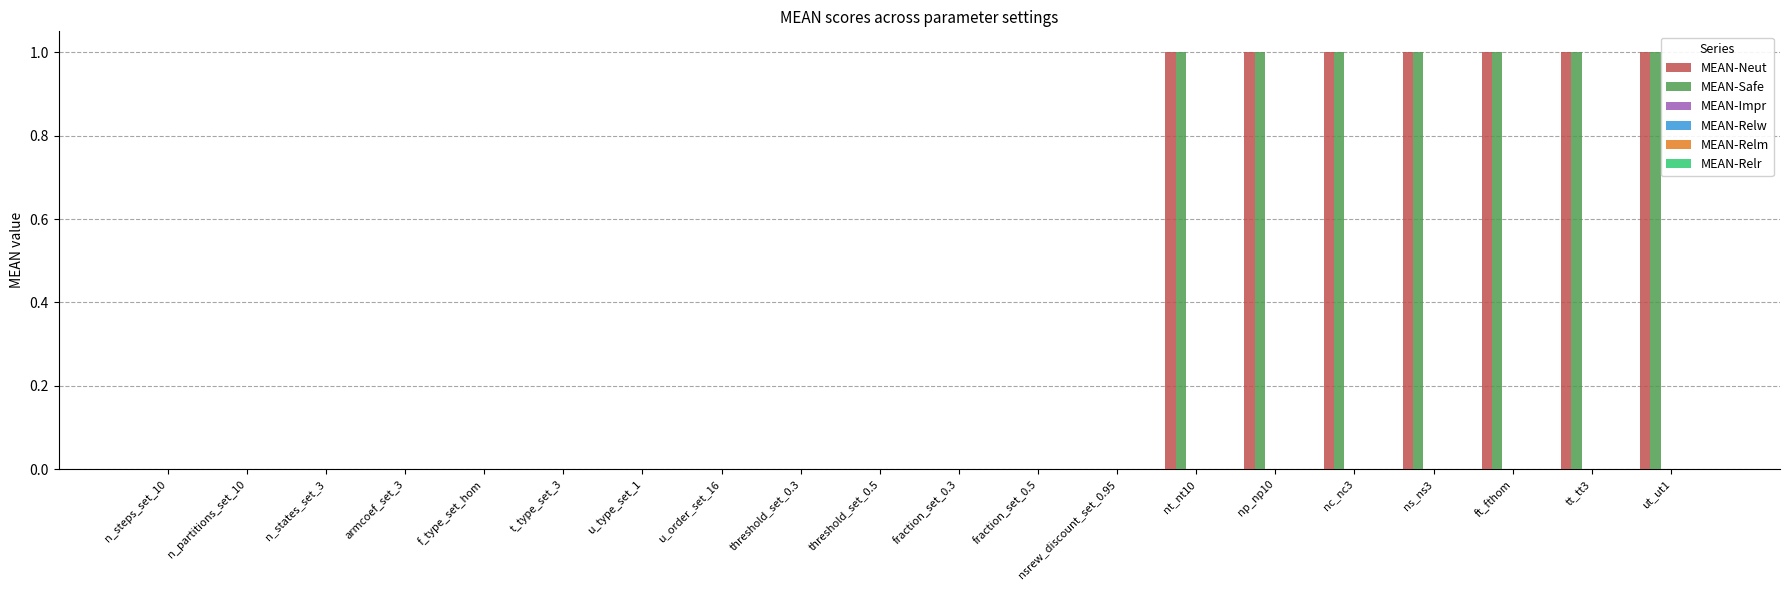

How many groups of bars are there?

20